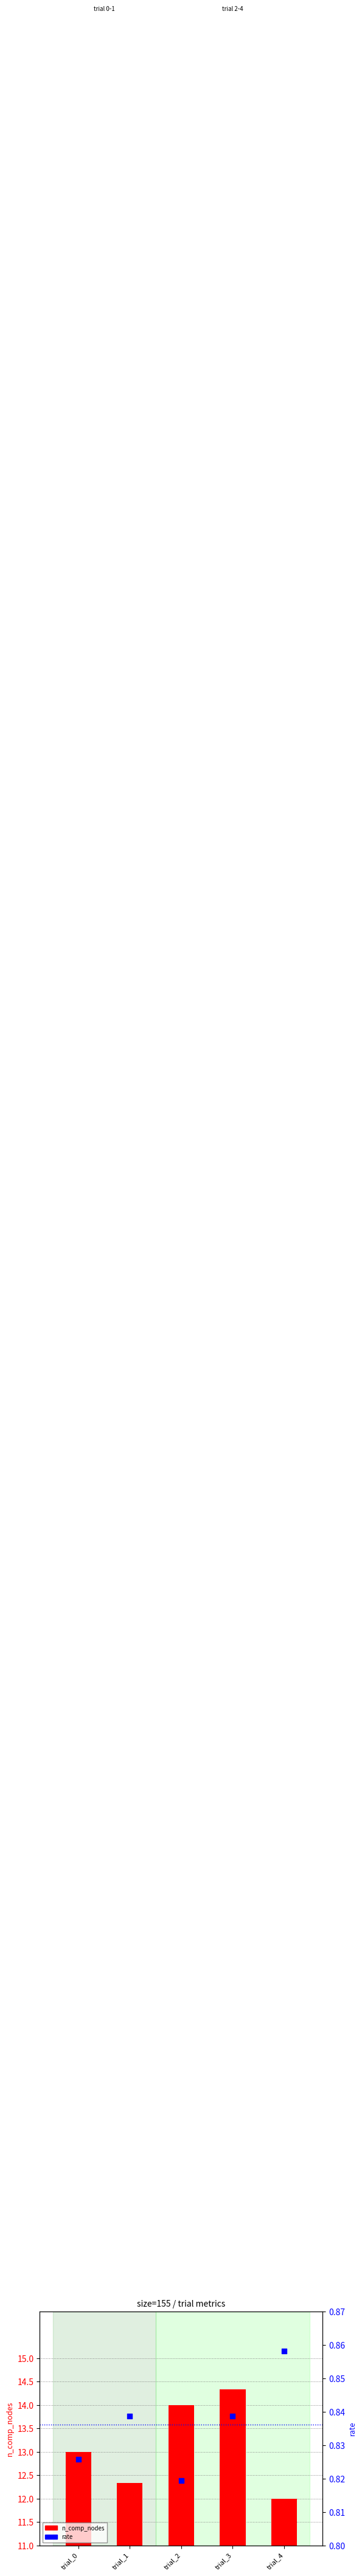

Is the value of n_comp_nodes at trial_4 greater than the value of rate at trial_4?

Yes